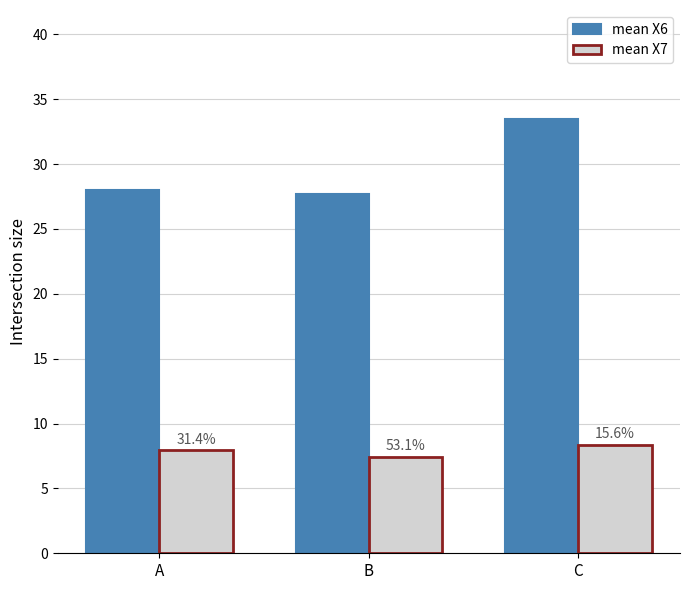

Reading left to right, list all the values displayed in this chart.

mean X6: A=28.0	B=27.7	C=33.5
mean X7: A=7.9	B=7.4	C=8.3